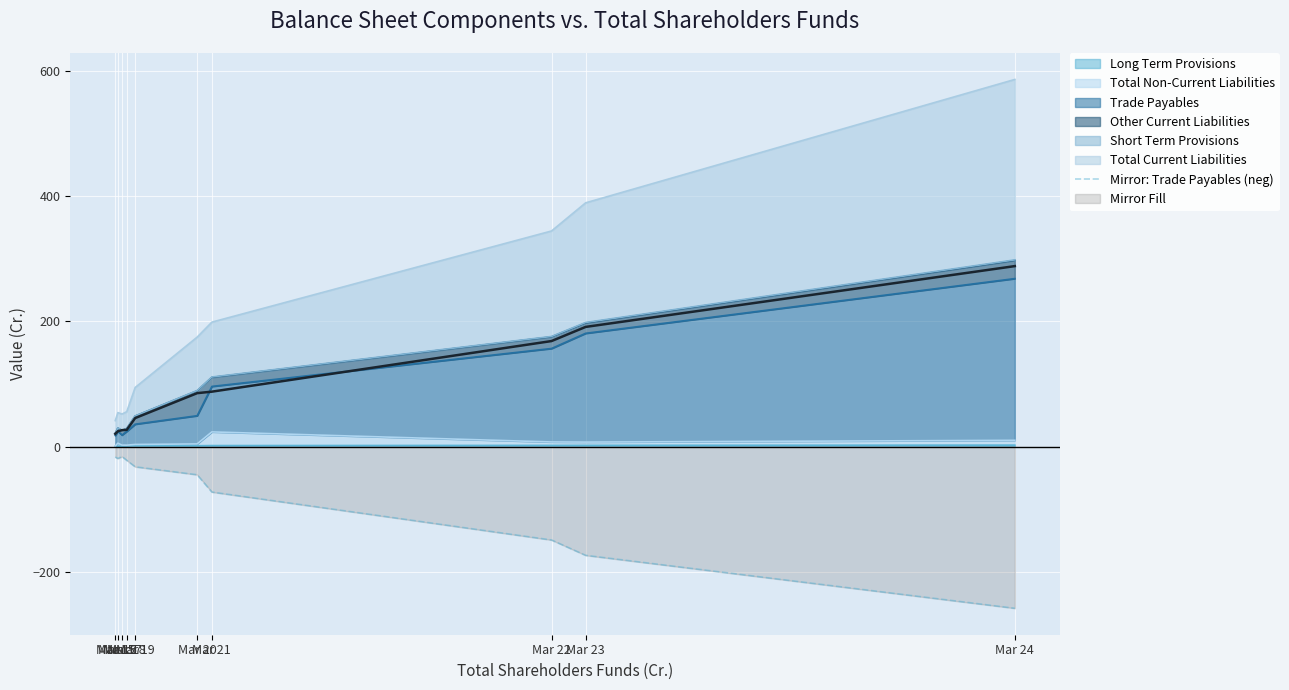

At which category does the data reach its first local peak?

Mar 17